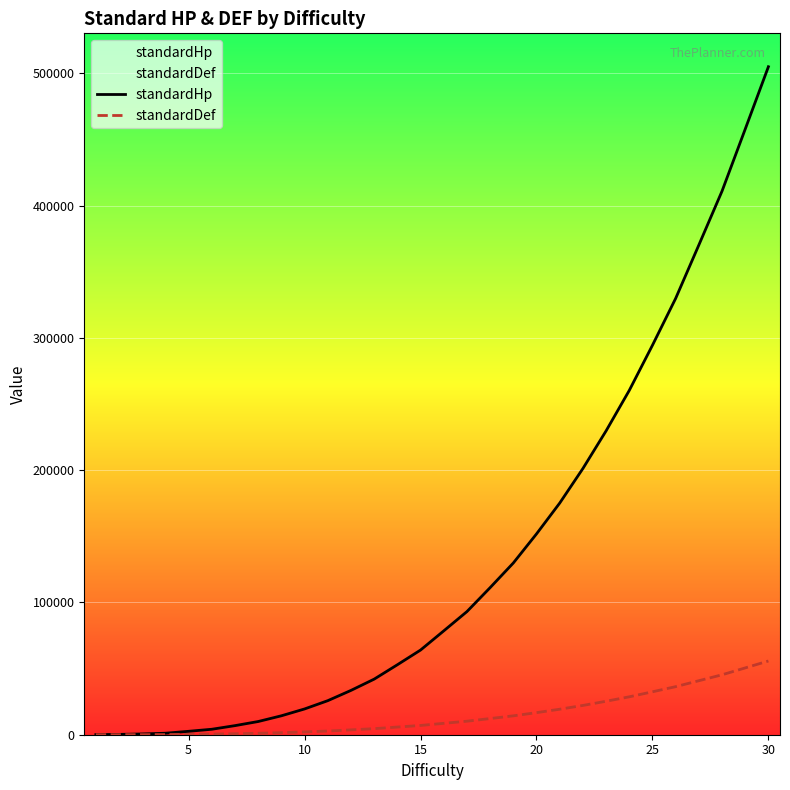

At which category is the sum across all series the highest?

30